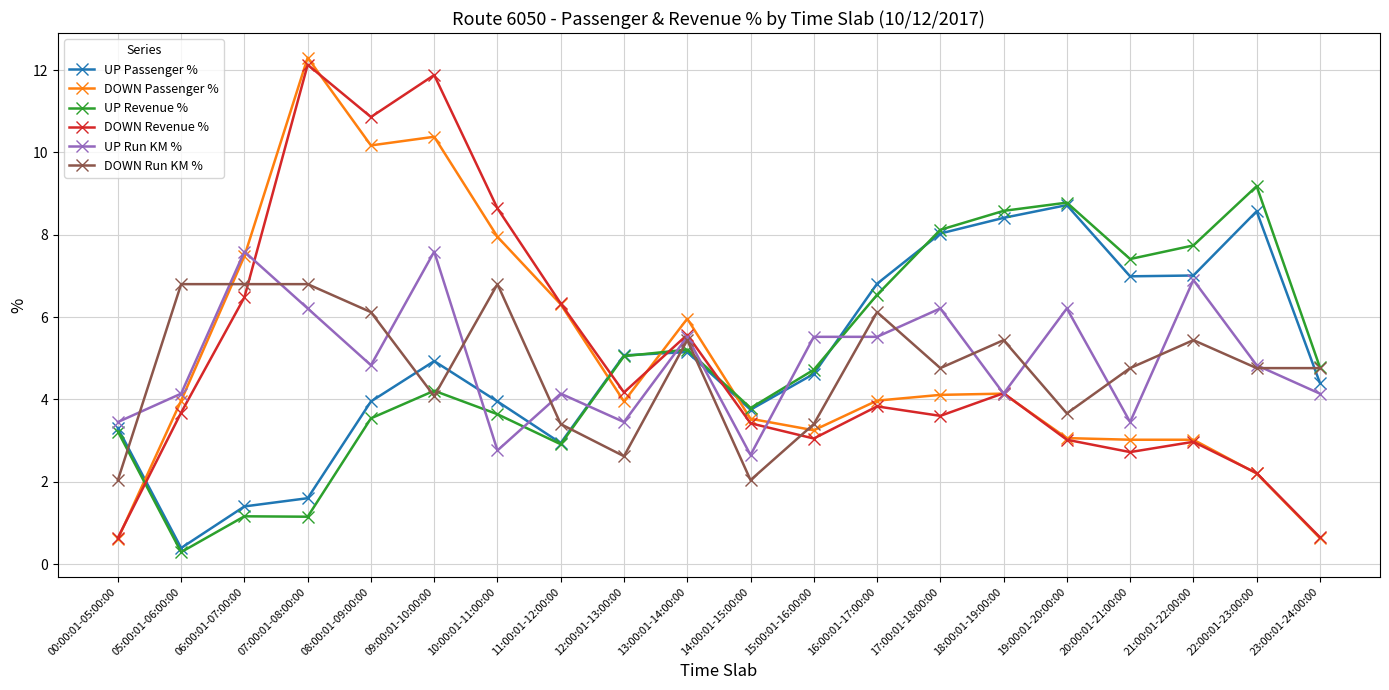

What is the difference between the maximum and second lowest values in the DOWN Revenue % series?

11.5